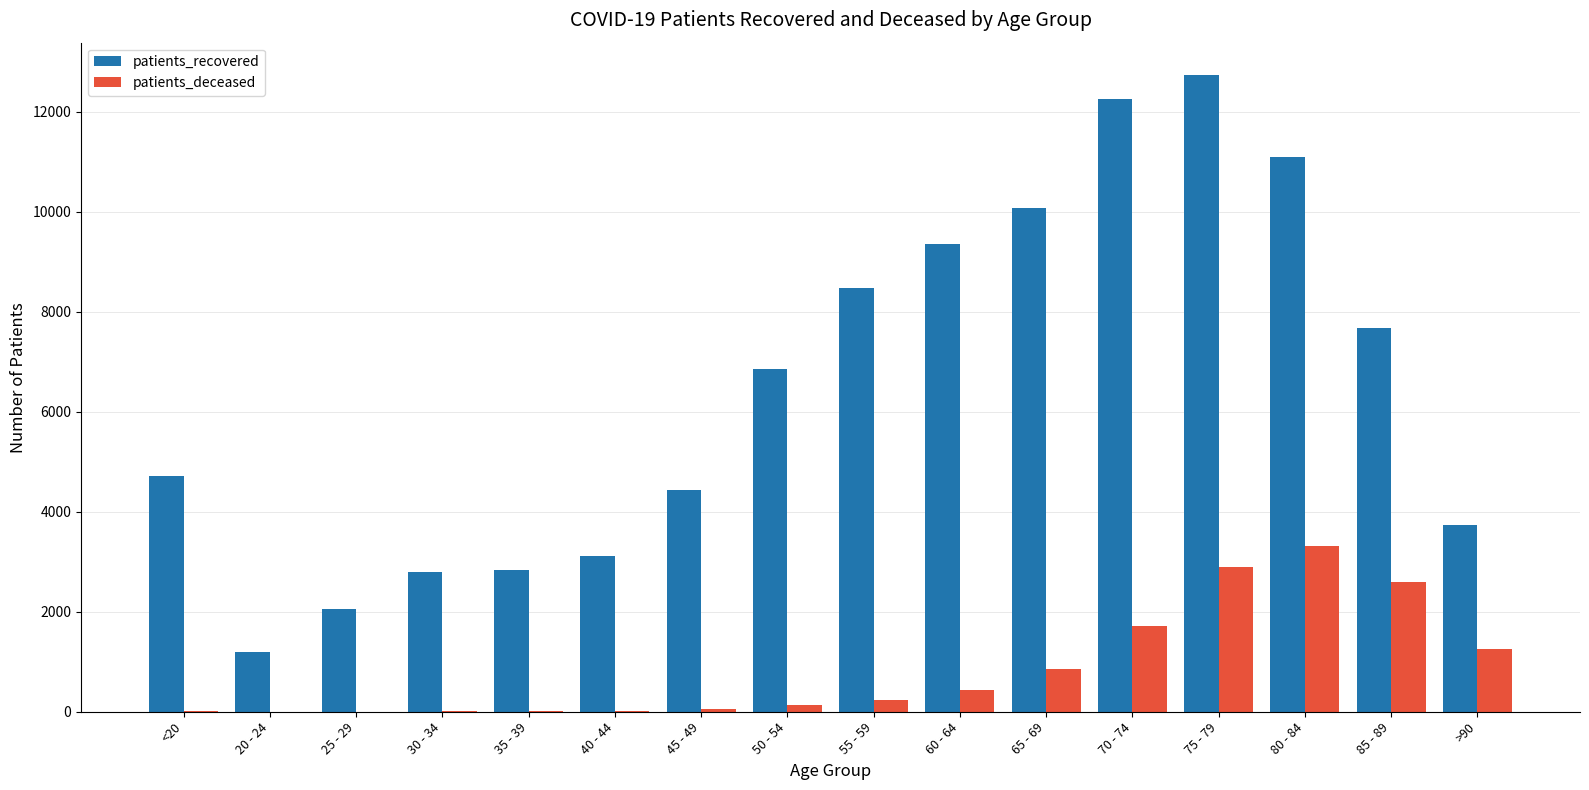

Read the patients_recovered value at <20.

4722